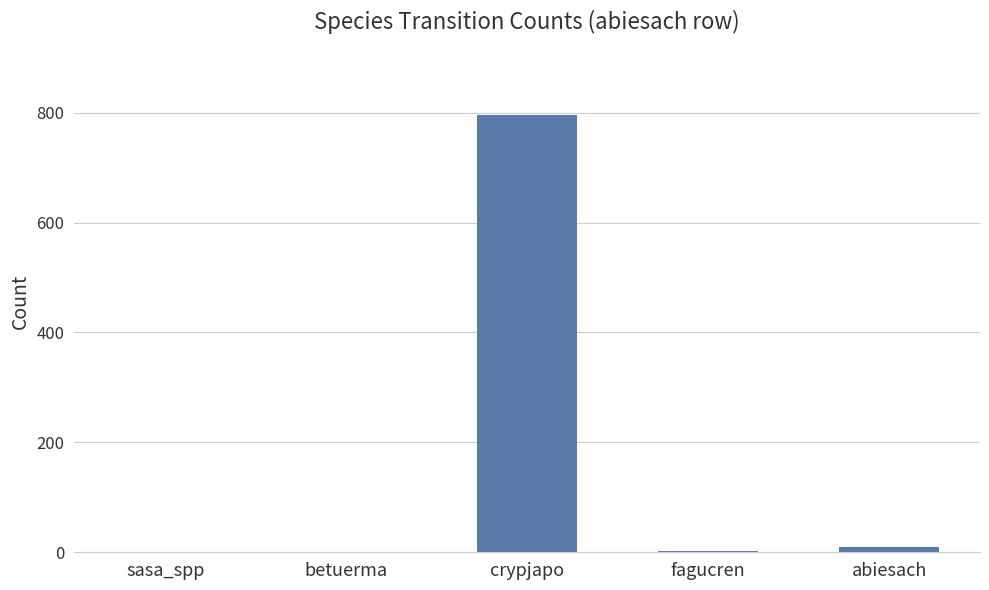

True or false: the data shows 795 at crypjapo.

True